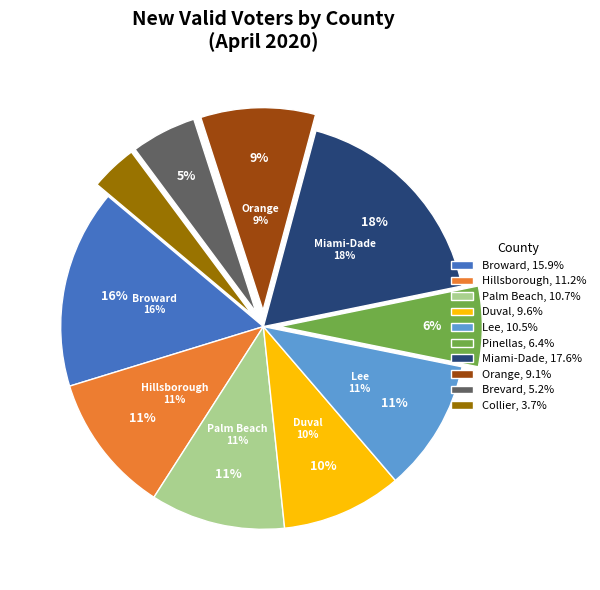

Does Pinellas account for over 50% of the chart?

No